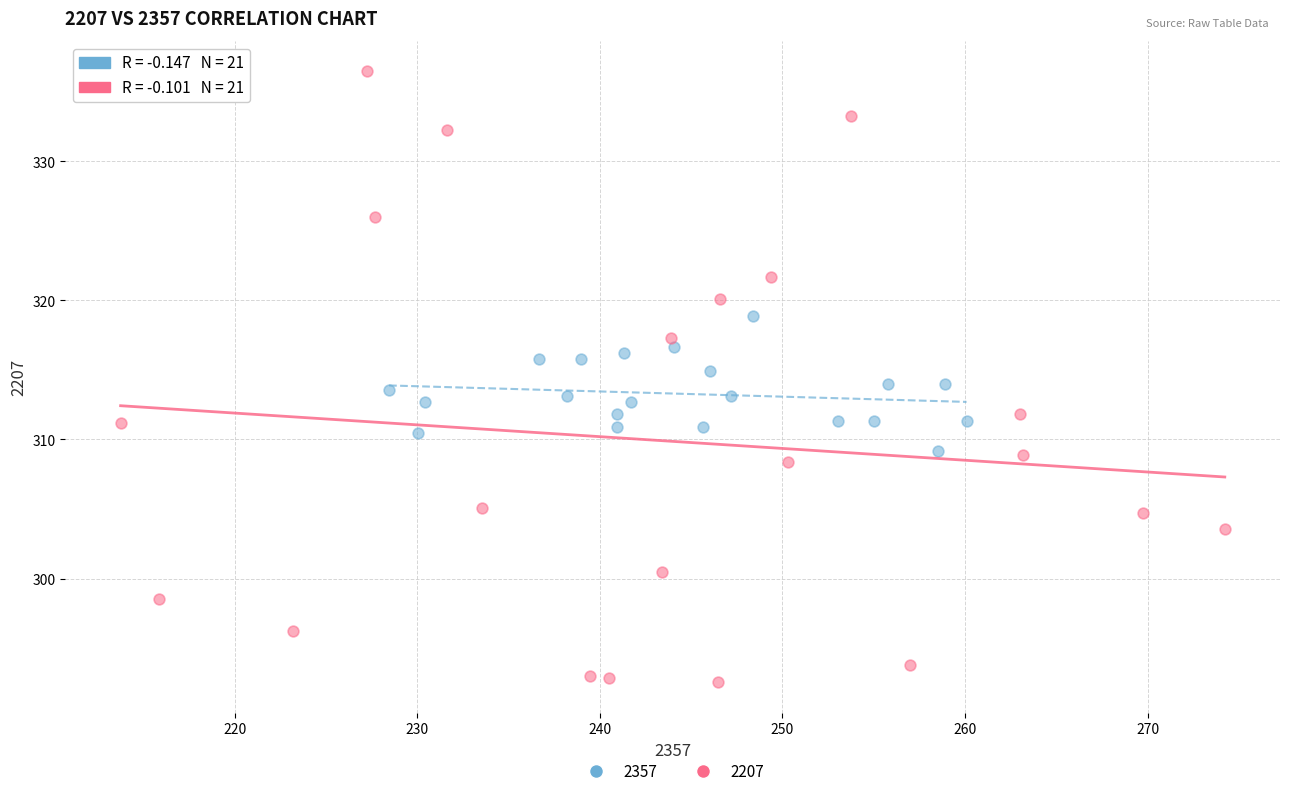

Which series has the largest Y range (max minus min)?

2207